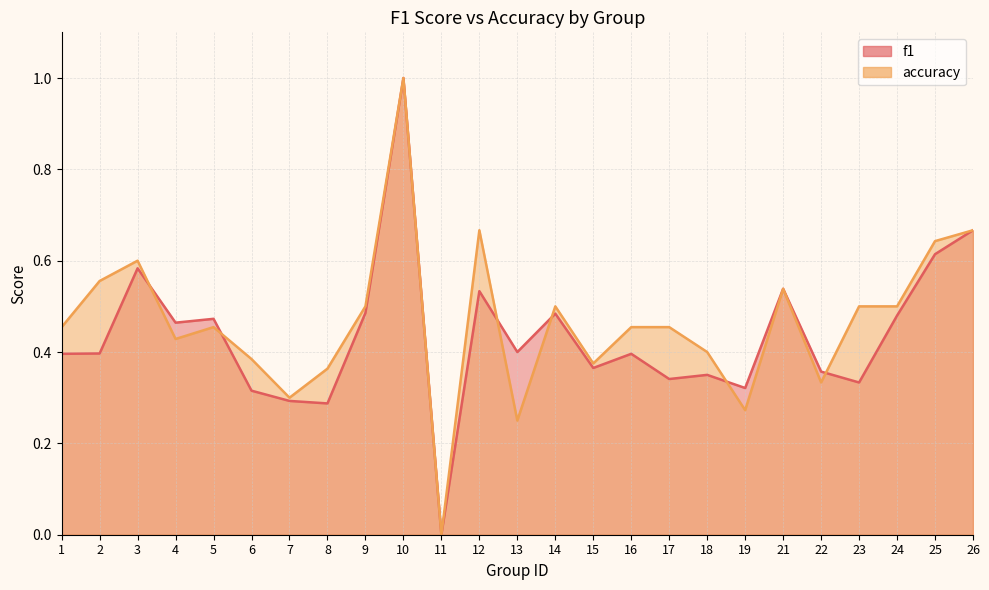

What is the total value across all series at 10?

2.0